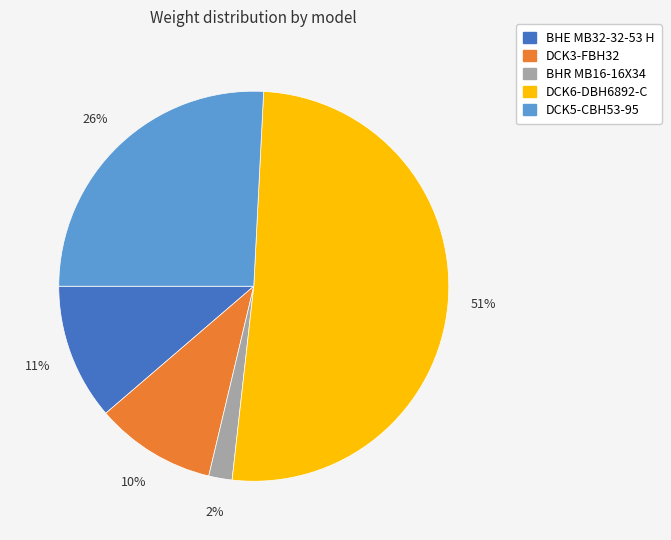

Rank the categories by value from highest to lowest.

DCK6-DBH6892-C, DCK5-CBH53-95, BHE MB32-32-53 H, DCK3-FBH32, BHR MB16-16X34